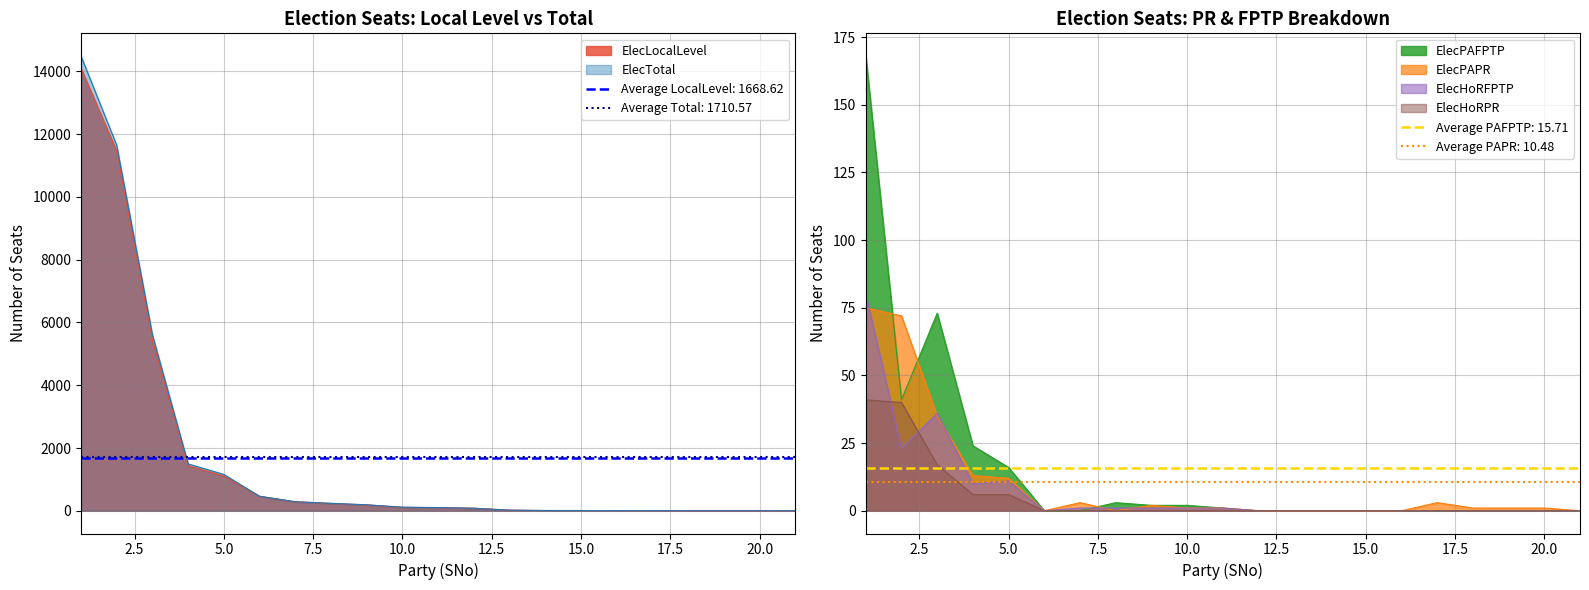

True or false: ElecPAFPTP and ElecLocalLevel intersect in this chart.

False